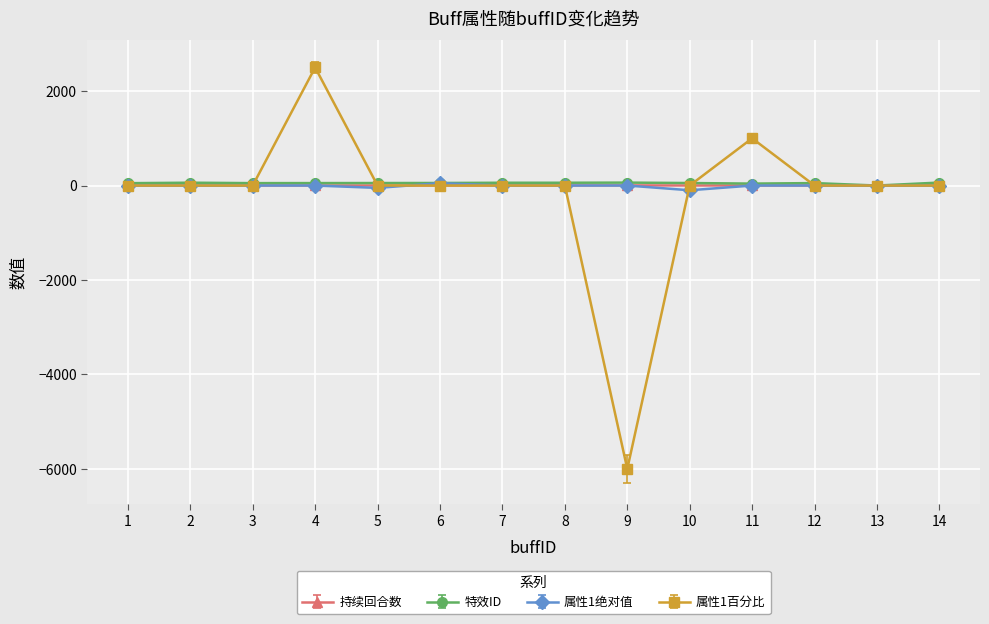

What is the value of the 特效ID point at the 10th from the left?

53